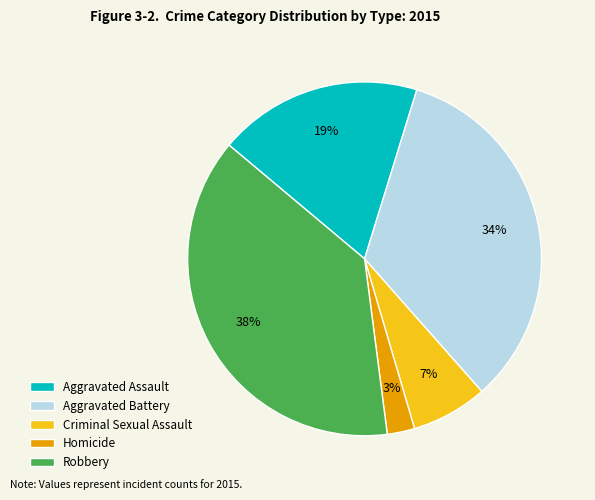

Is it true that Homicide is 3% of the pie?

True